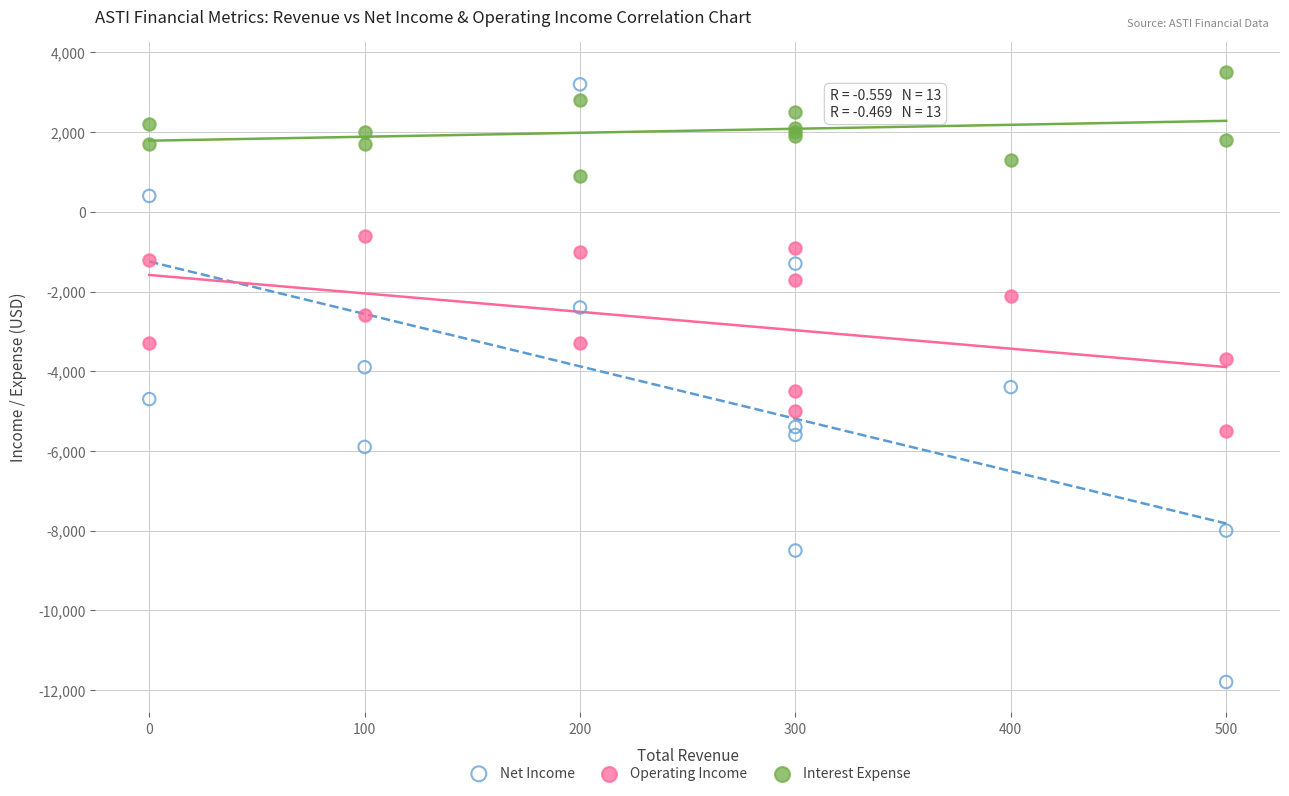

Which series contains the lowest Y value?

Net Income